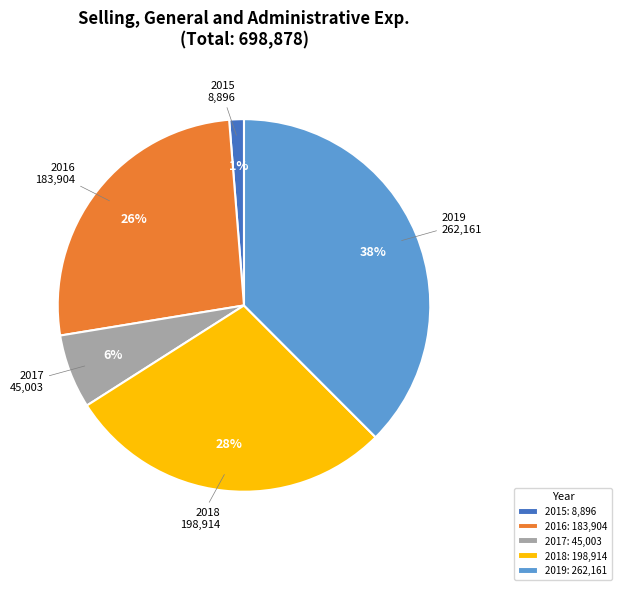

Is there any slice that represents more than half of the pie?

No